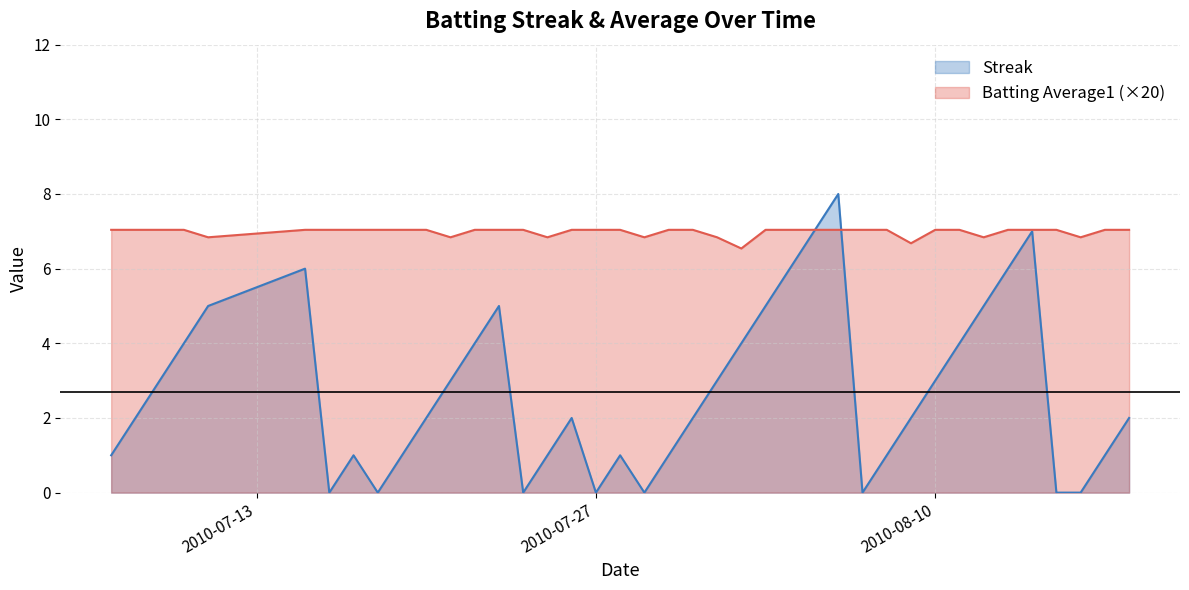

Which label corresponds to the smallest value in the chart?

2010-07-16